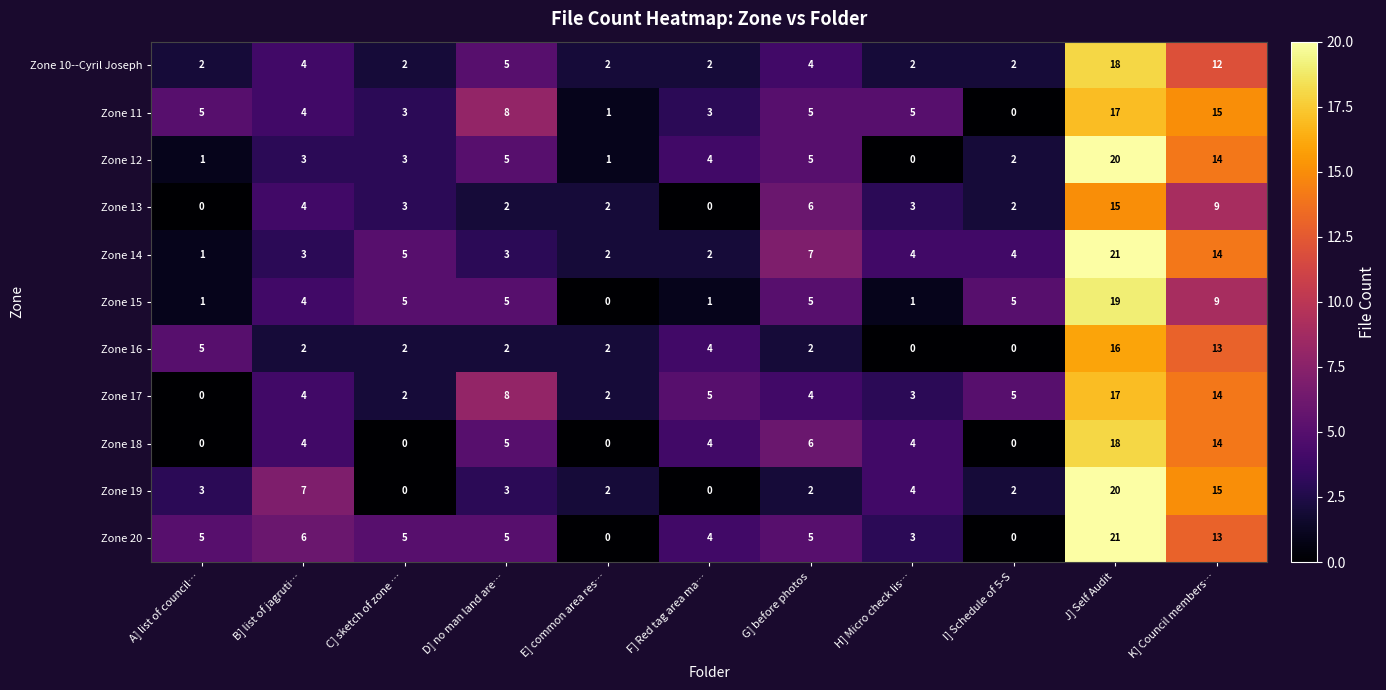

Where does the Zone 13 series first go above 3?

B] list of jagruti…